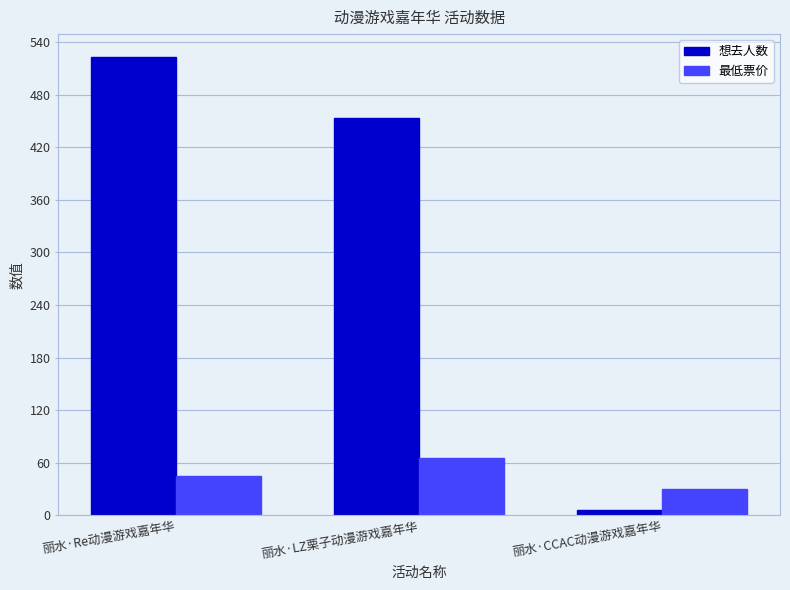

Rank the series by their average value, from highest to lowest.

想去人数, 最低票价